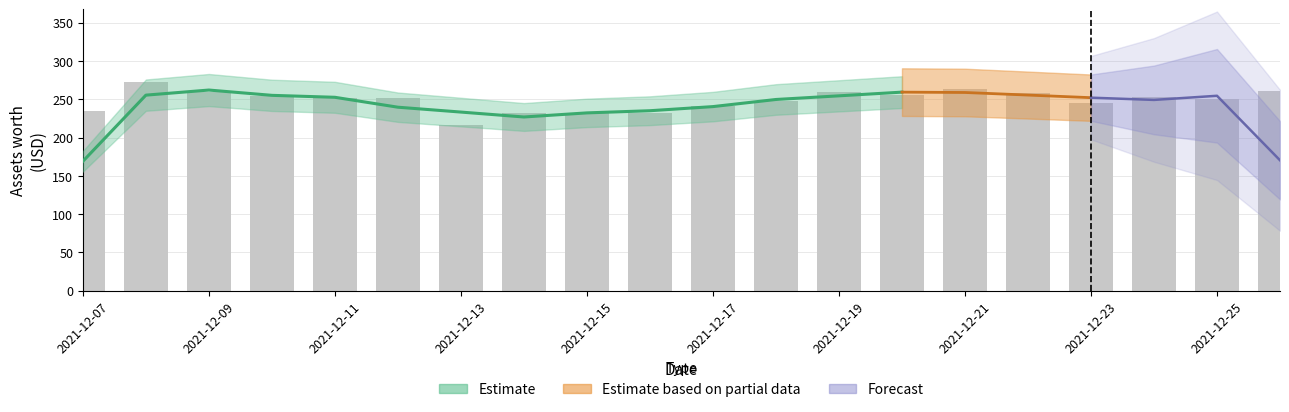

What is the minimum value shown in the chart?

216.1